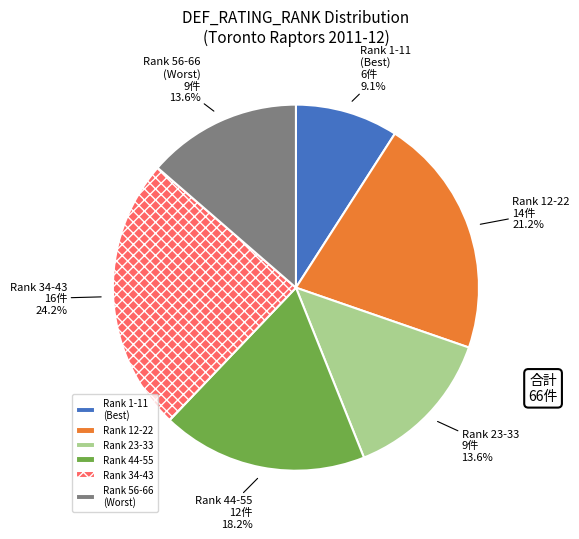

Is the sum of Rank 44-55 and Rank 56-66 (Worst) greater than half?

No